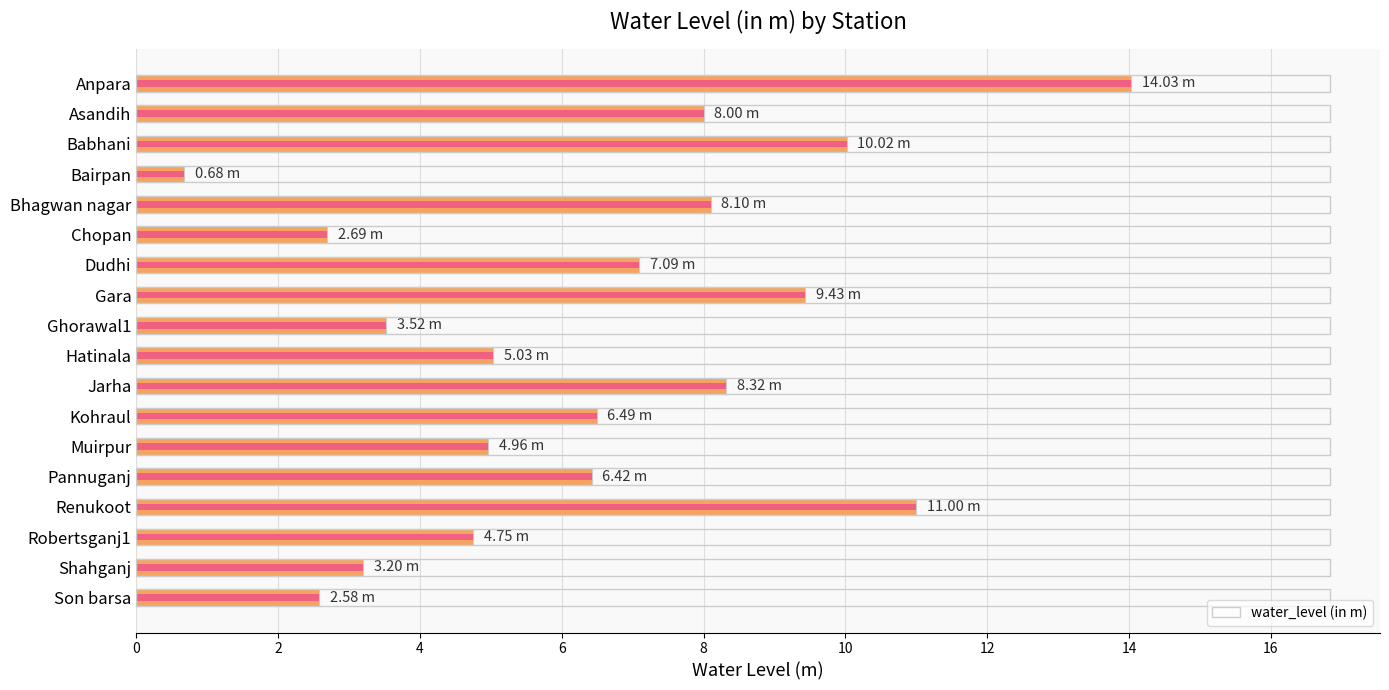

What is the difference between the maximum and minimum values?

13.3